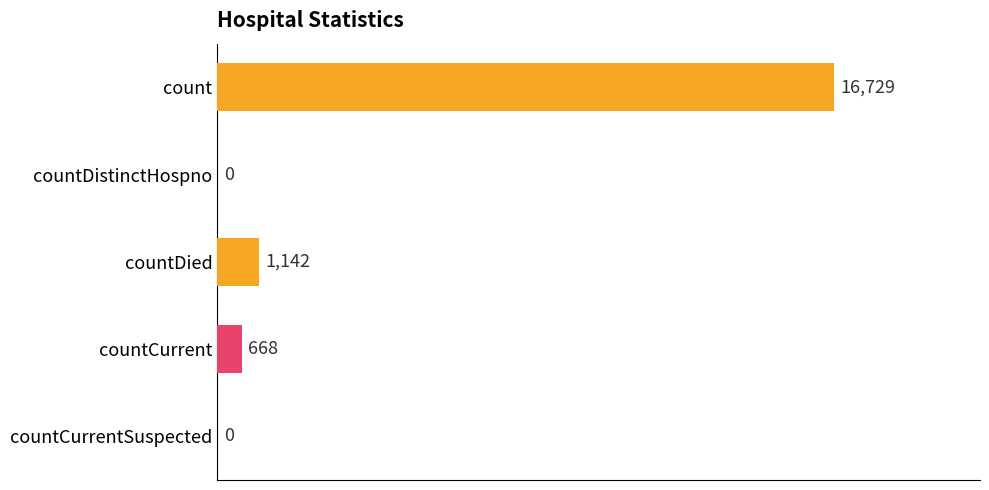

What is the sum of all values?

18539